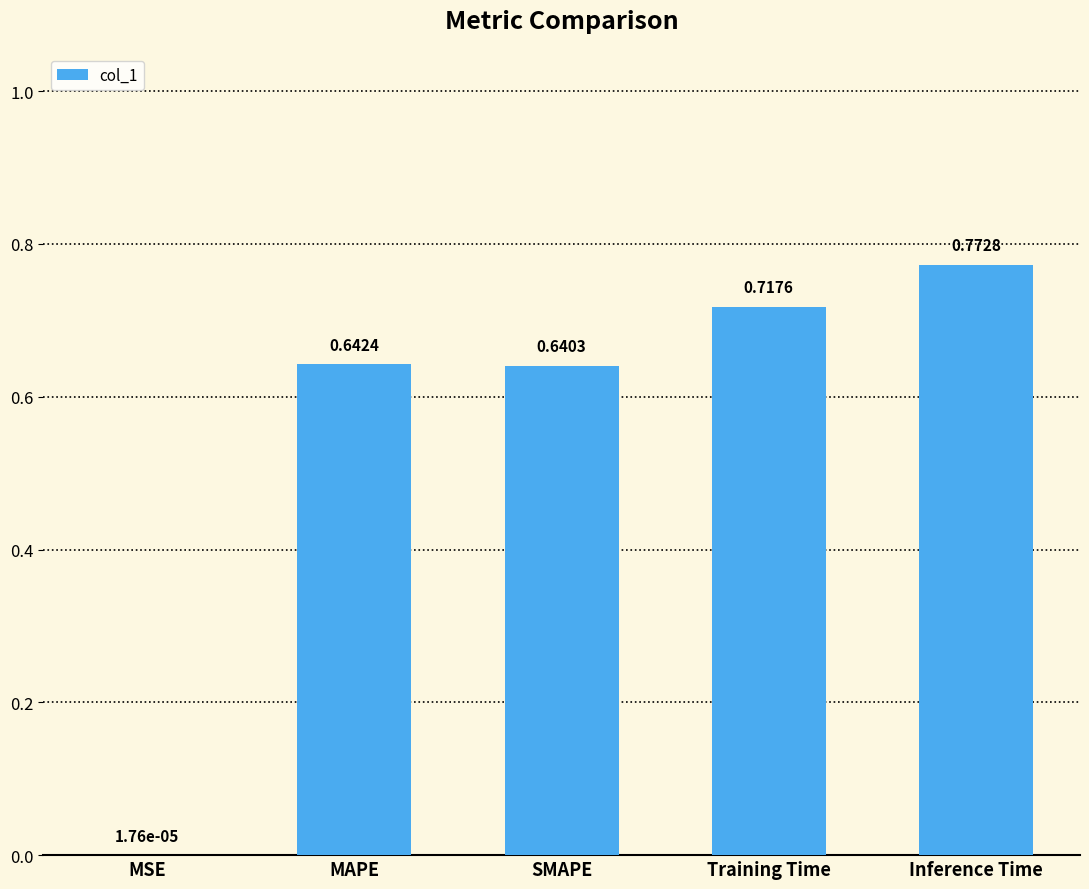

The chart shows a value of 0.2 at Training Time. True or false?

False